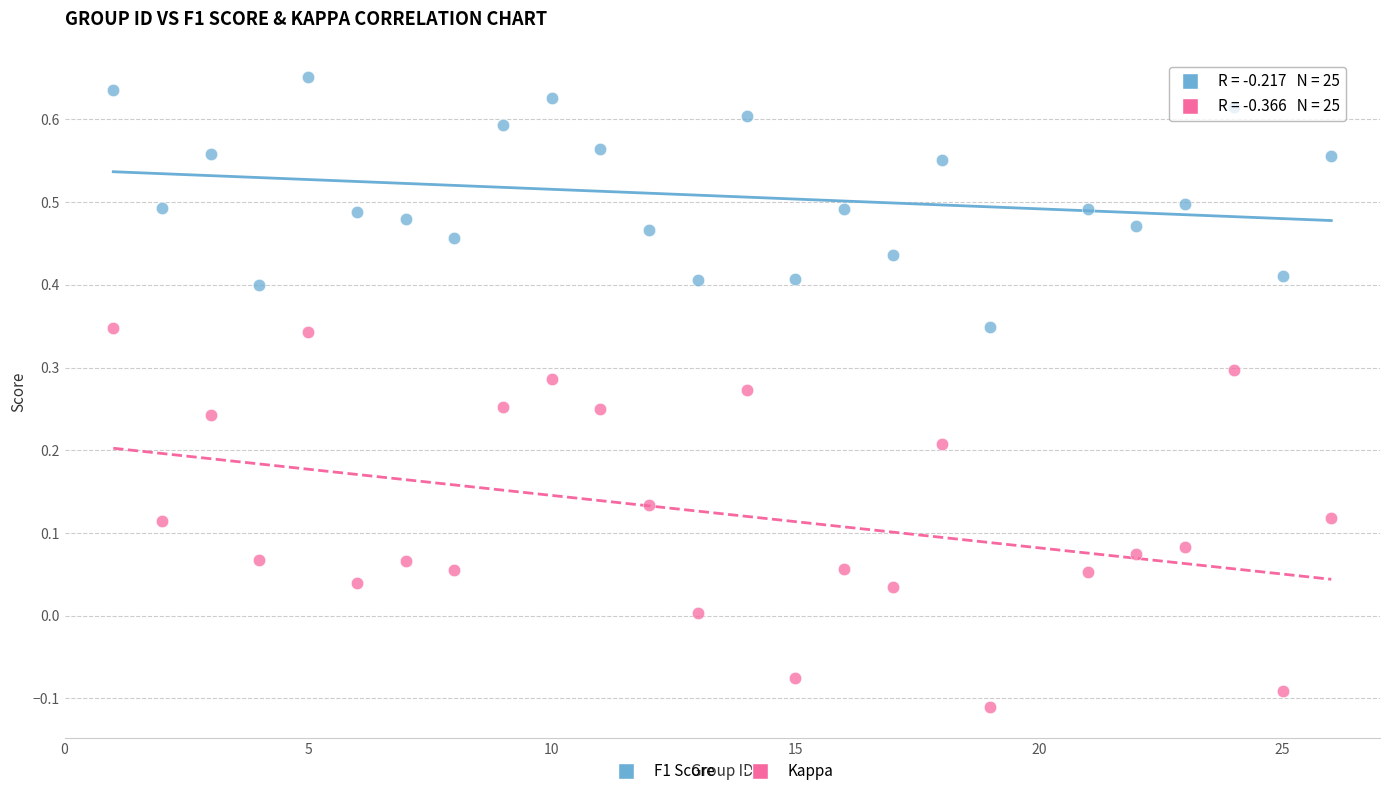

Which series has the largest Y range (max minus min)?

Kappa